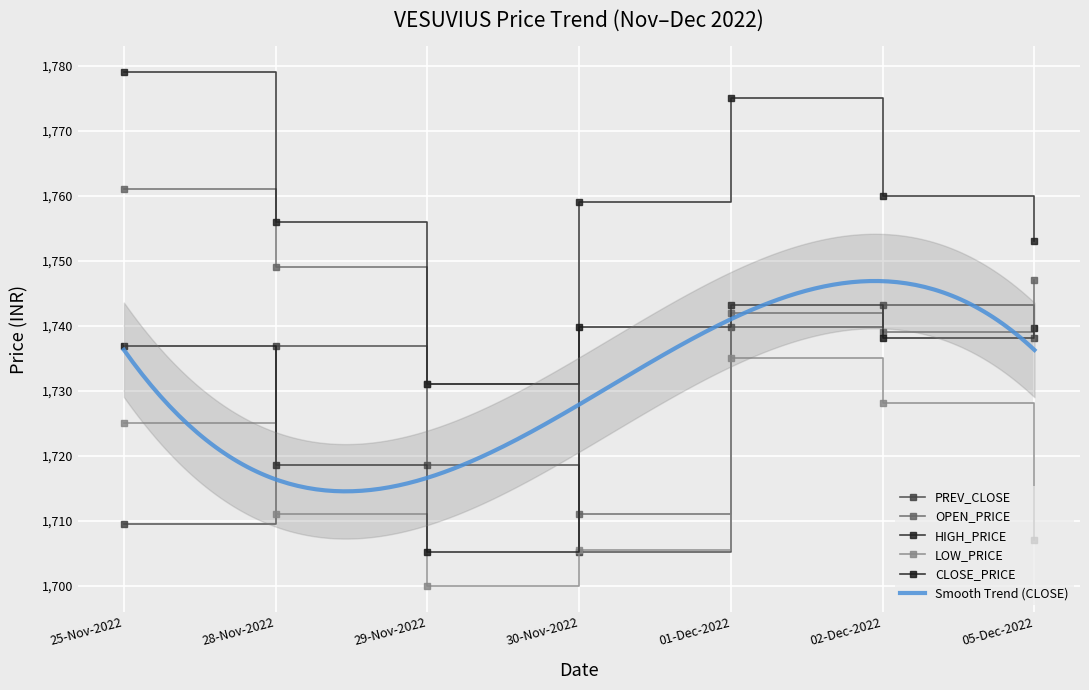

At which label is HIGH_PRICE closest to 1755?

28-Nov-2022